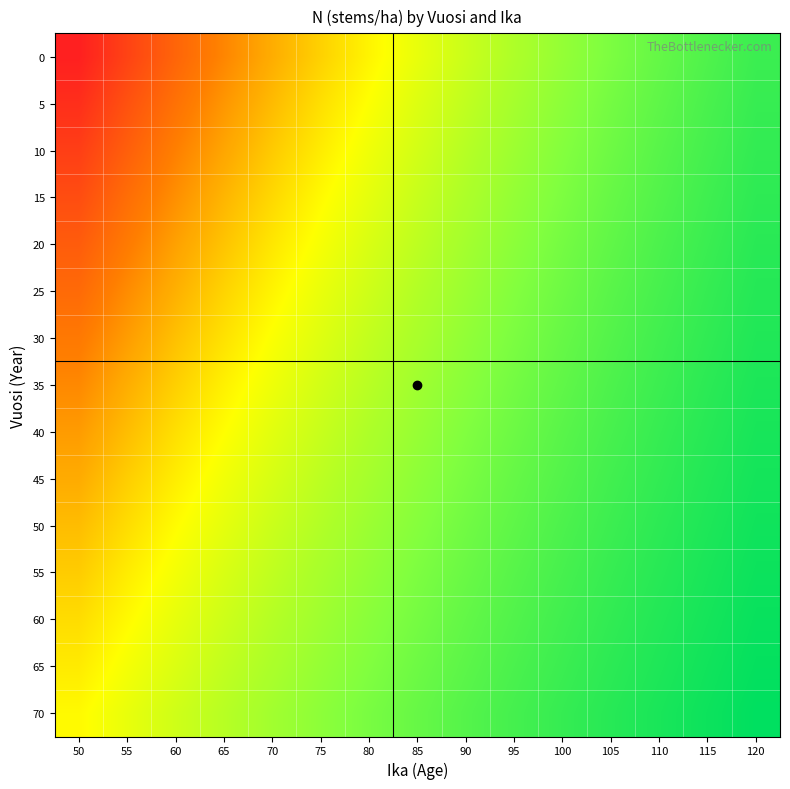

What is the smallest value displayed?

463.4